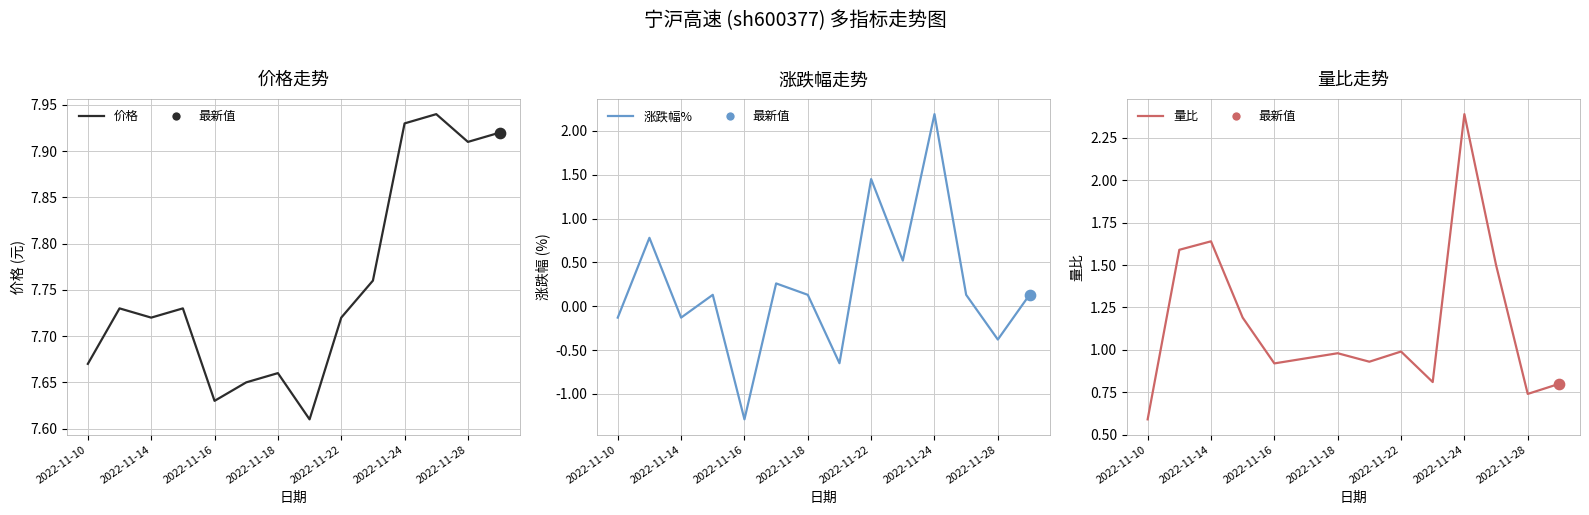

Which series has the widest spread of Y values?

涨跌幅%